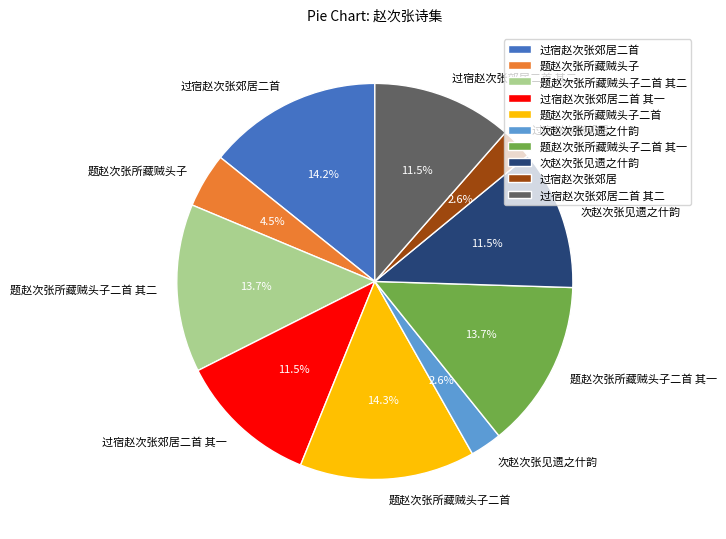

To the nearest percent, what is the difference between the largest and smallest slice percentages?

12%